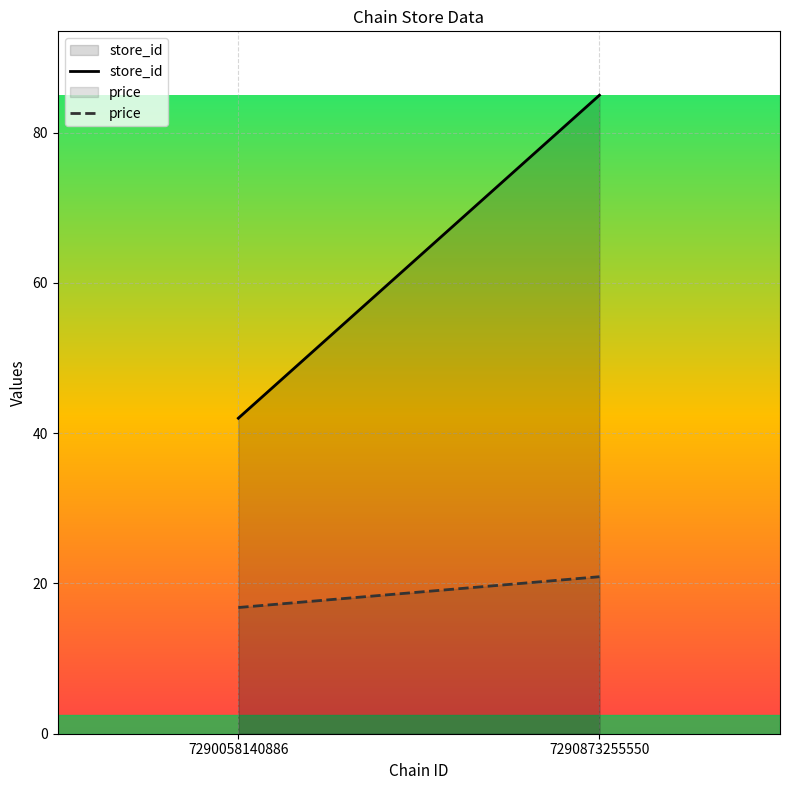

What is the sum of the price values at 7290058140886 and 7290873255550?

37.7